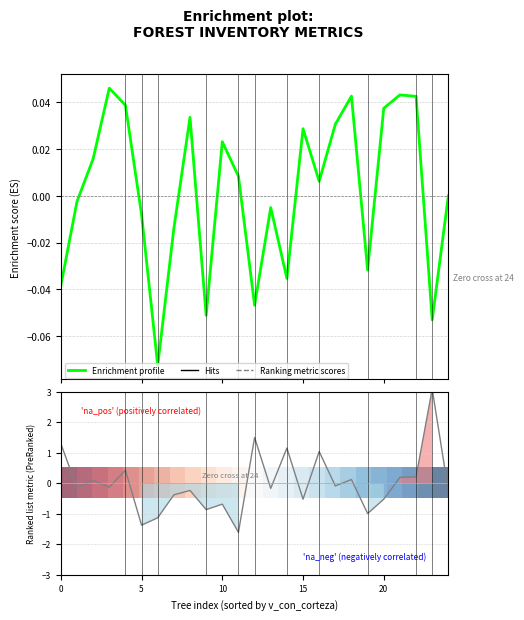

How many lines are shown in the chart?

3